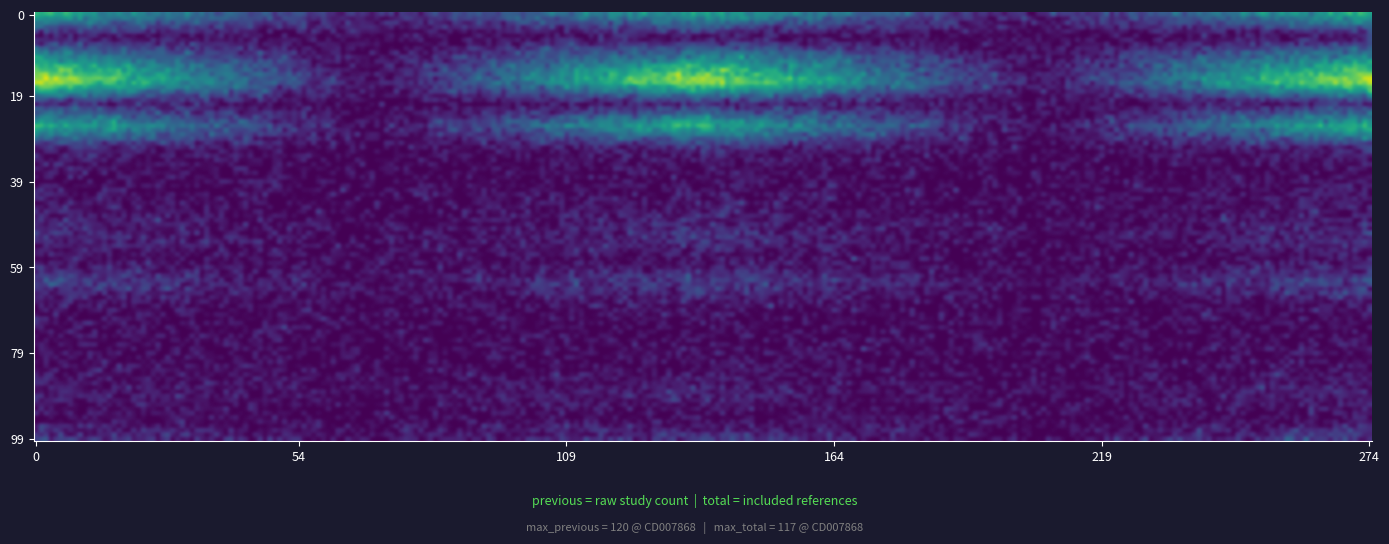

Is the value of CD010526 at 0 greater than the value of CD008018 at 2?

No